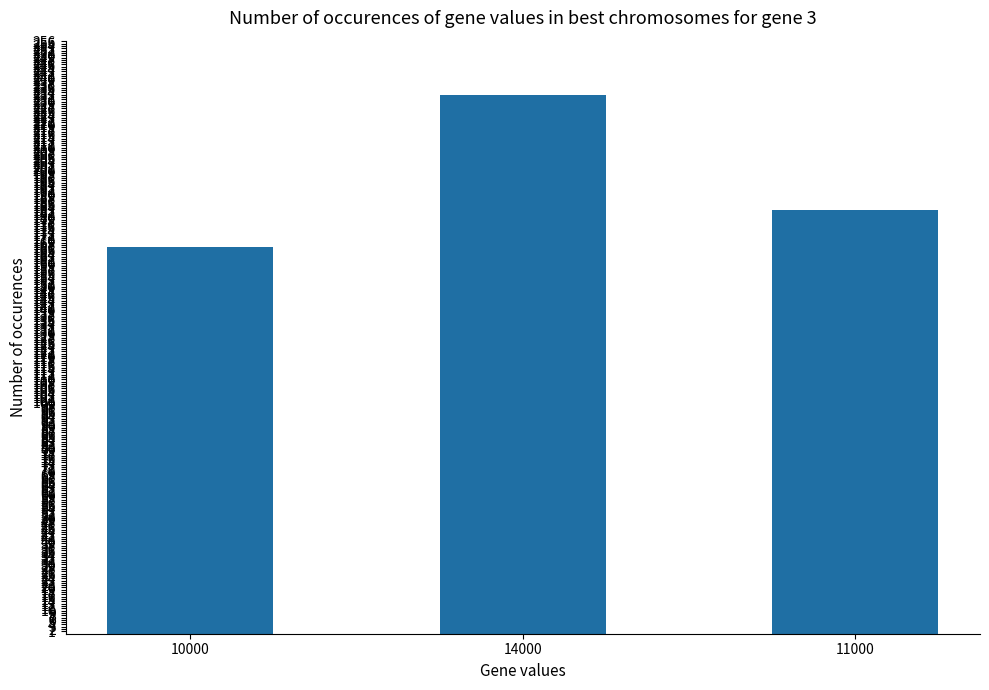

What is the difference between the values at 14000 and 10000?

66